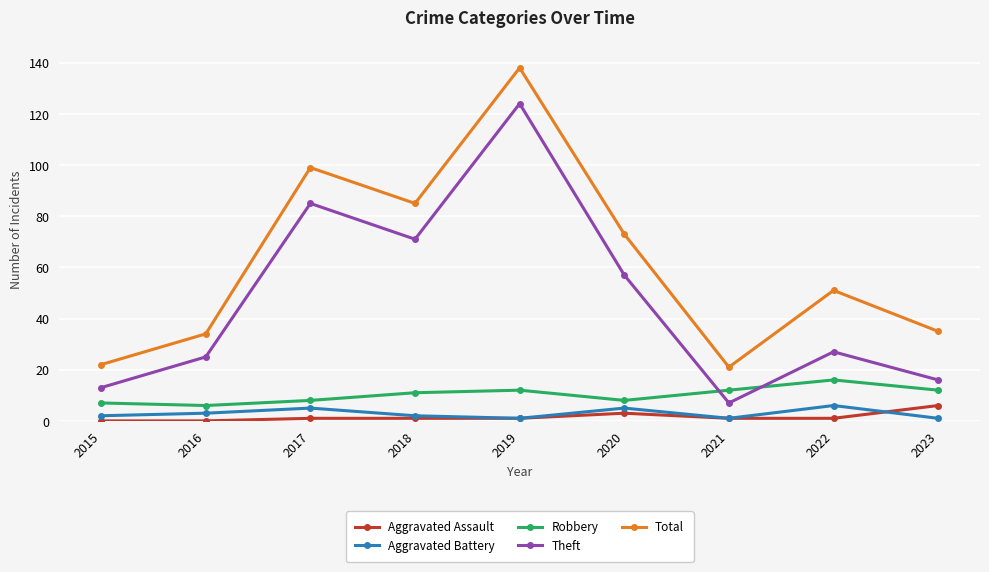

True or false: Total has a value of 34 at 2016.

True